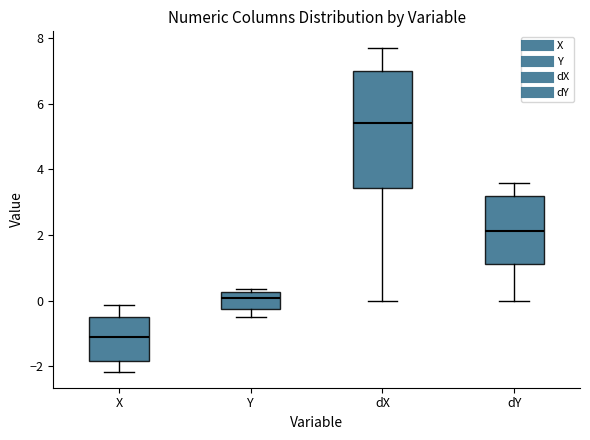

Reading left to right, read every box against the y-axis: the position of its median line, the range the box covers, and the ends of its whiskers. The values are not printed on the chart, so give them approximately, as read against the axis.

X: median -1.2, box -1.8 to -0.4, whiskers -2.2 to -0.2
Y: median 0.0, box -0.2 to 0.2, whiskers -0.4 to 0.4
dX: median 5.4, box 3.4 to 7.0, whiskers 0.0 to 7.8
dY: median 2.2, box 1.2 to 3.2, whiskers 0.0 to 3.6